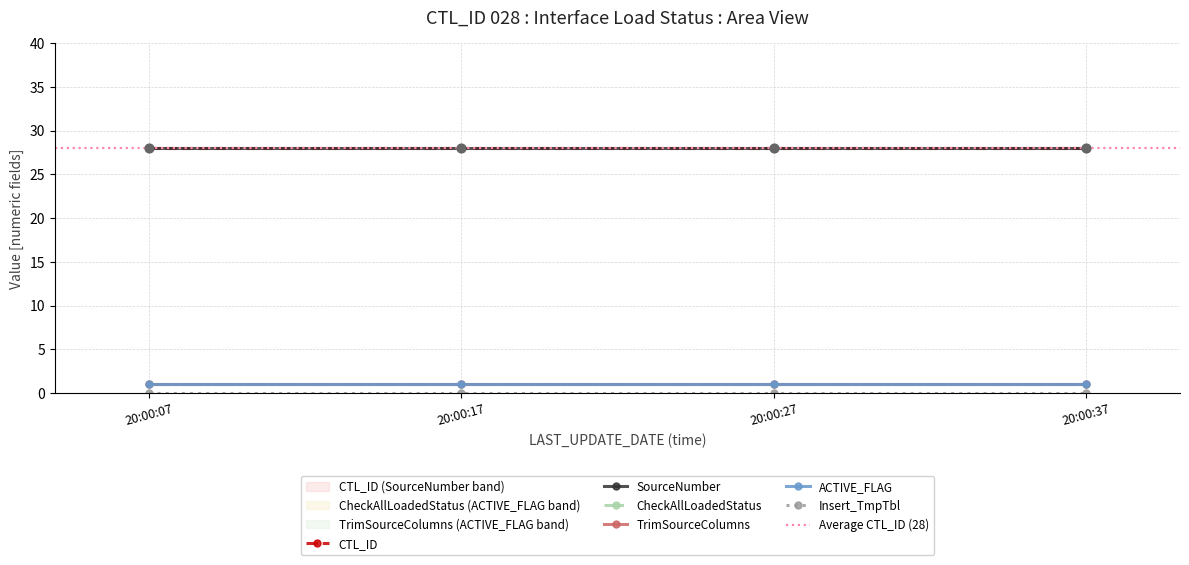

What is the total value across all series at 2017-04-18 20:00:17?

59